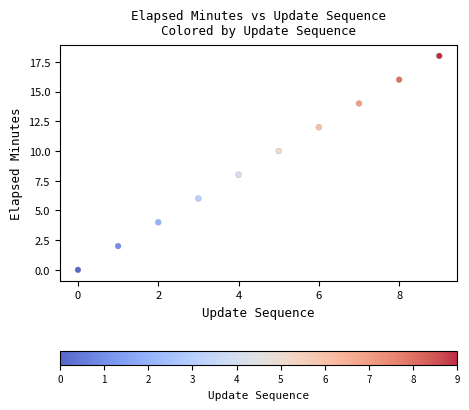

What is the average Y value?

9